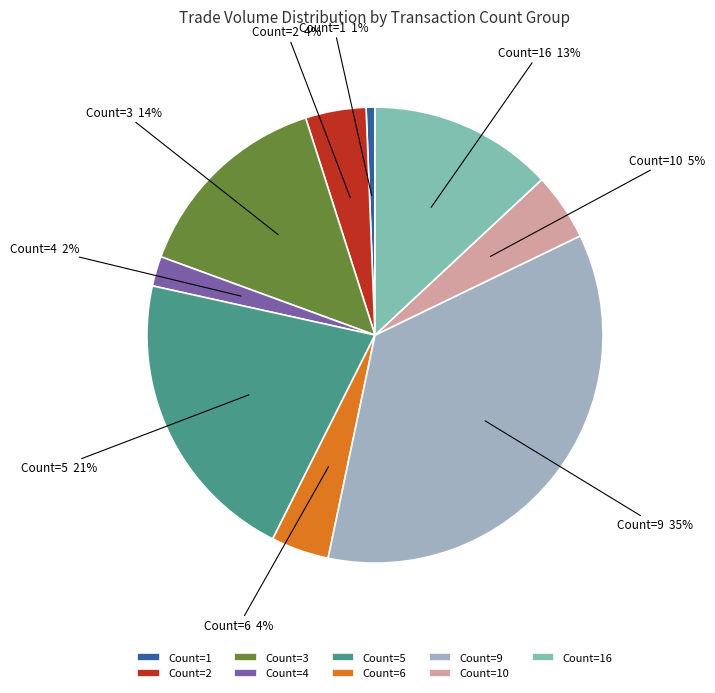

To the nearest percent, what percentage of the pie is Count=9?

35%